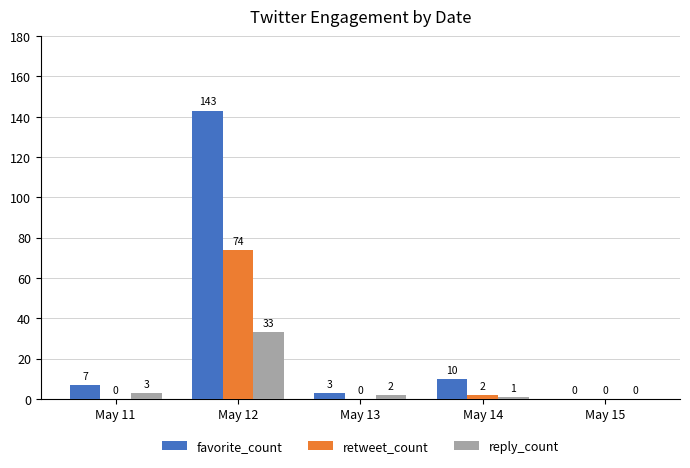

How many series are shown in this chart?

3